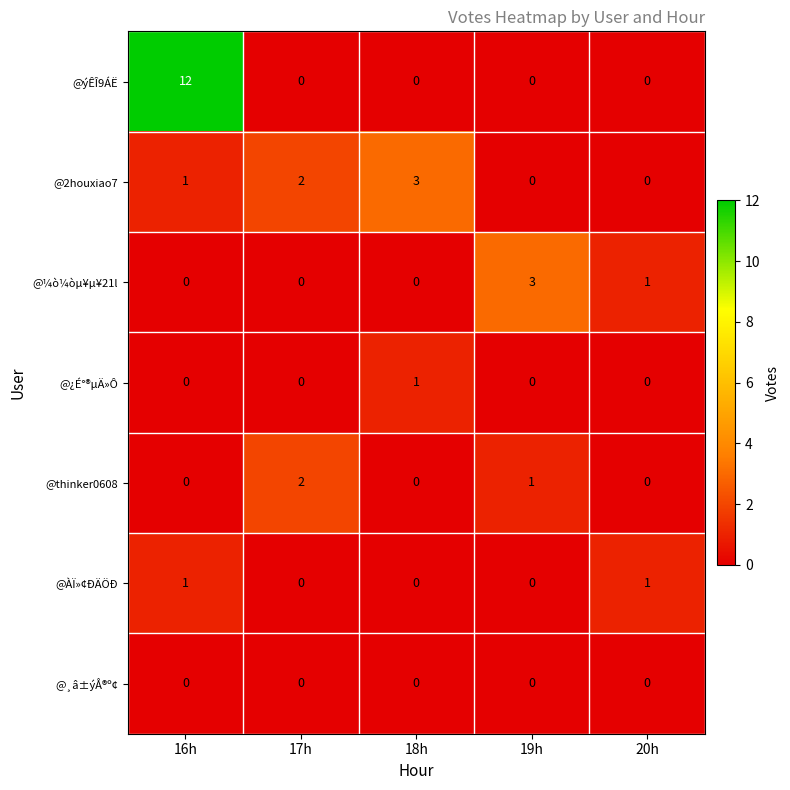

Which category has the highest value across all series?

16h